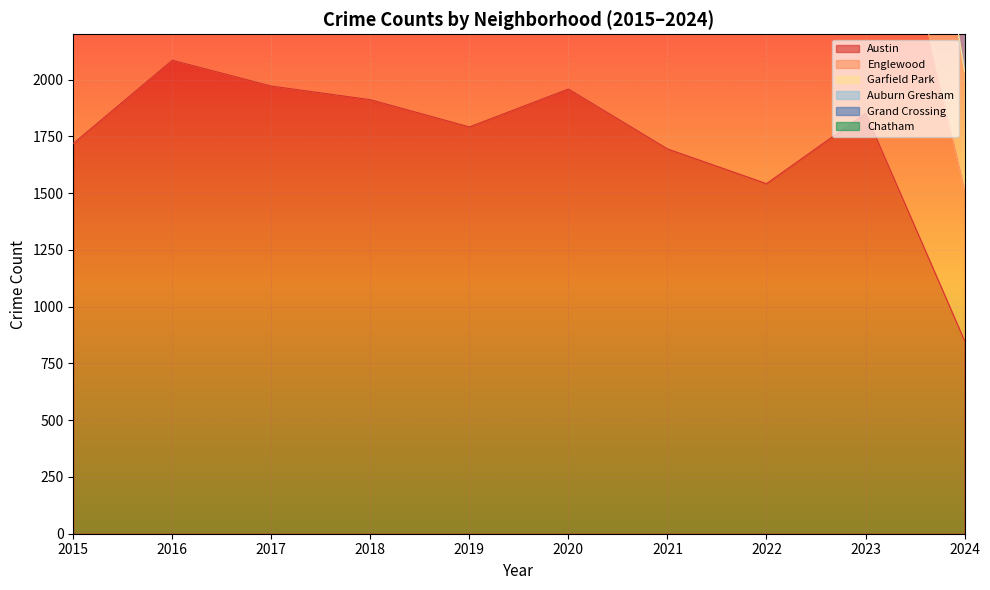

What is the lowest value of the Austin series?

850